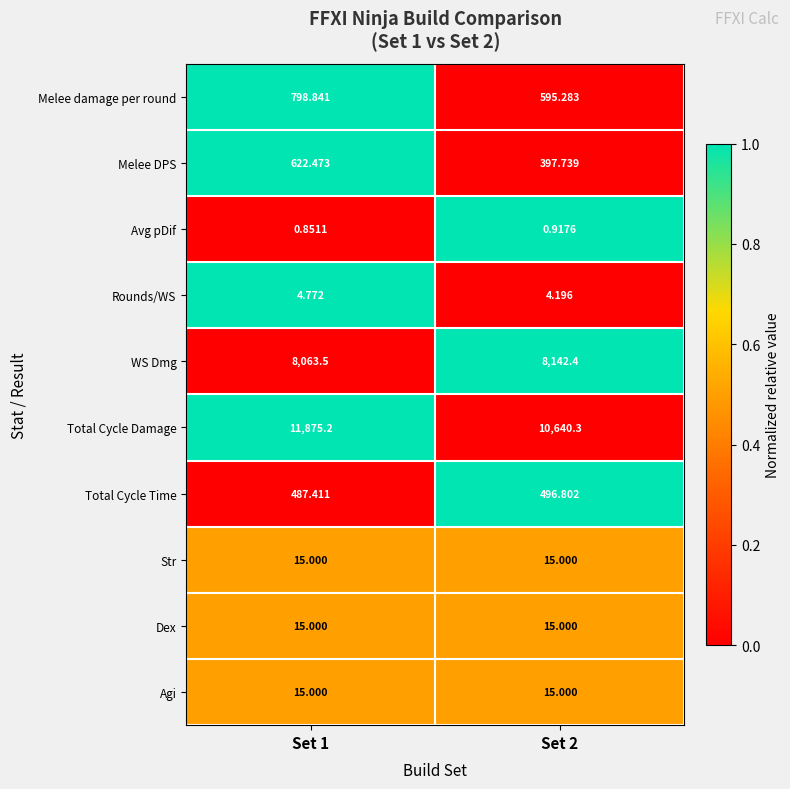

Which series has the widest spread of values?

Total Cycle Damage